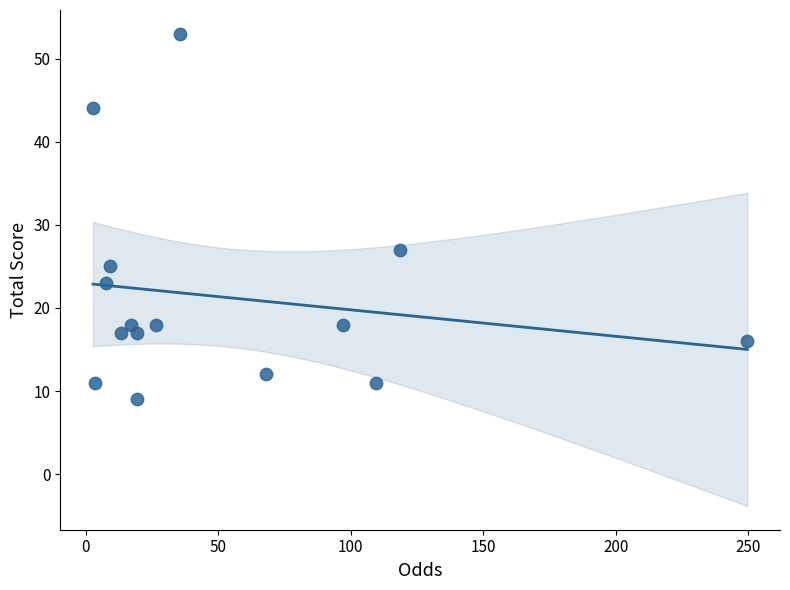

What Y value in the scatter plot is closest to 31?

27